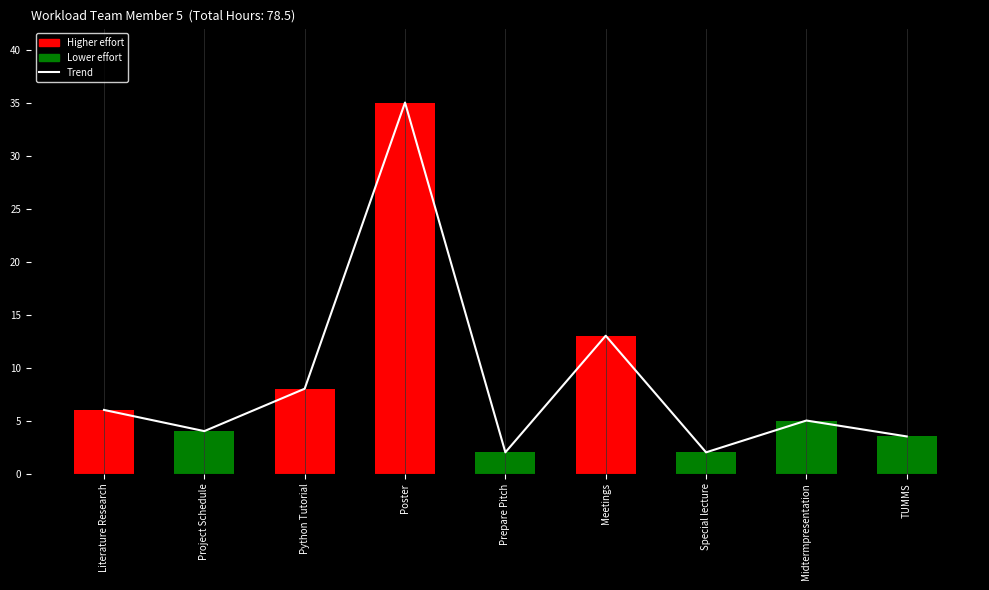

At which category is the sum across all series the highest?

Poster